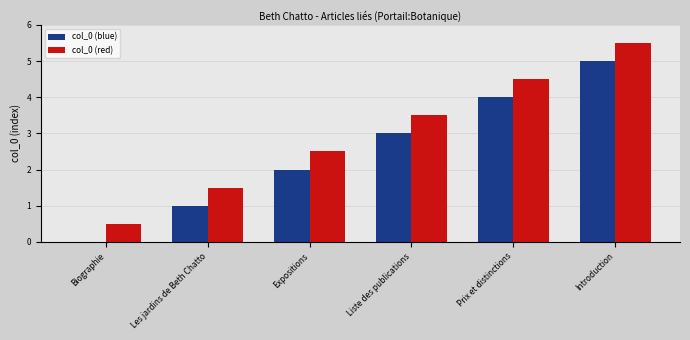

Reading right to left, what are all the values shown in this chart?

col_0 (blue): Introduction=5.0	Prix et distinctions=4.0	Liste des publications=3.0	Expositions=2.0	Les jardins de Beth Chatto=1.0	Biographie=0.0
col_0 (red): Introduction=5.5	Prix et distinctions=4.5	Liste des publications=3.5	Expositions=2.5	Les jardins de Beth Chatto=1.5	Biographie=0.5